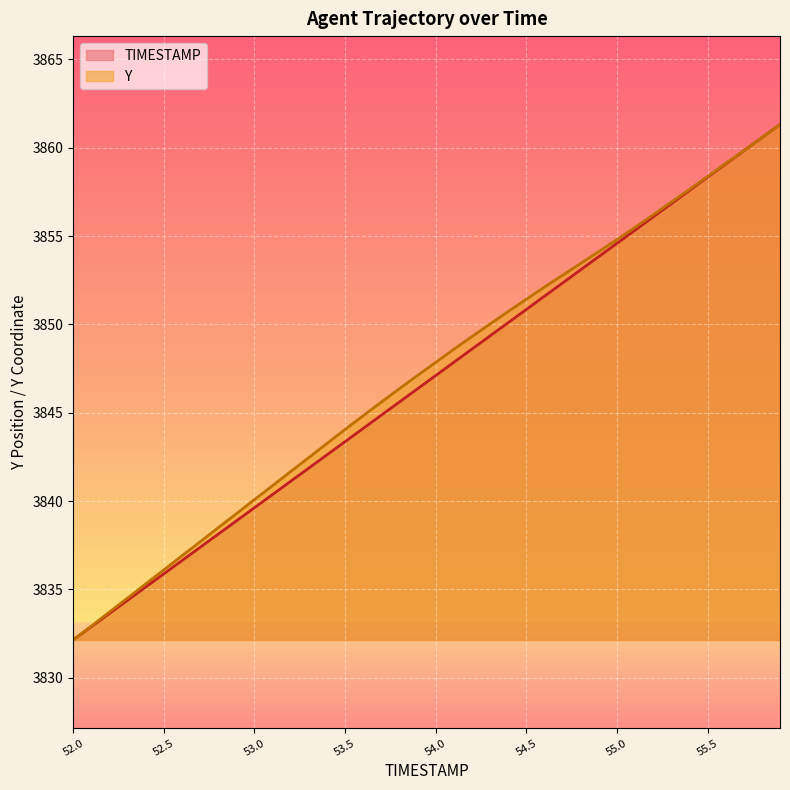

What is the approximate value of TIMESTAMP at 52.7?

3837.4